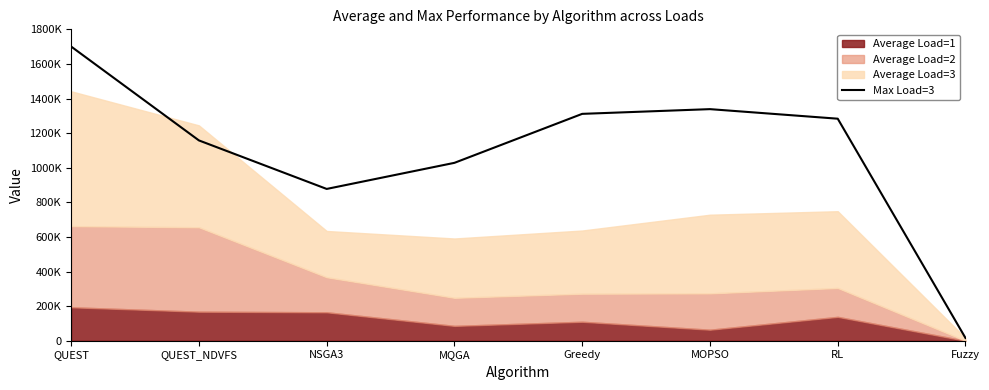

What is the difference between the second highest and minimum values?

1322960